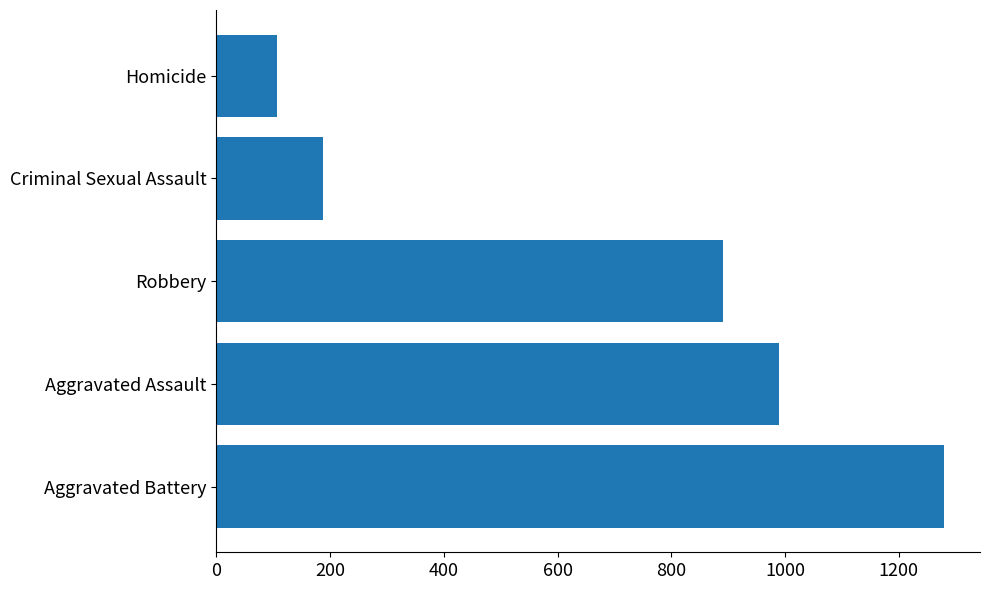

Are the bars horizontal?

Yes